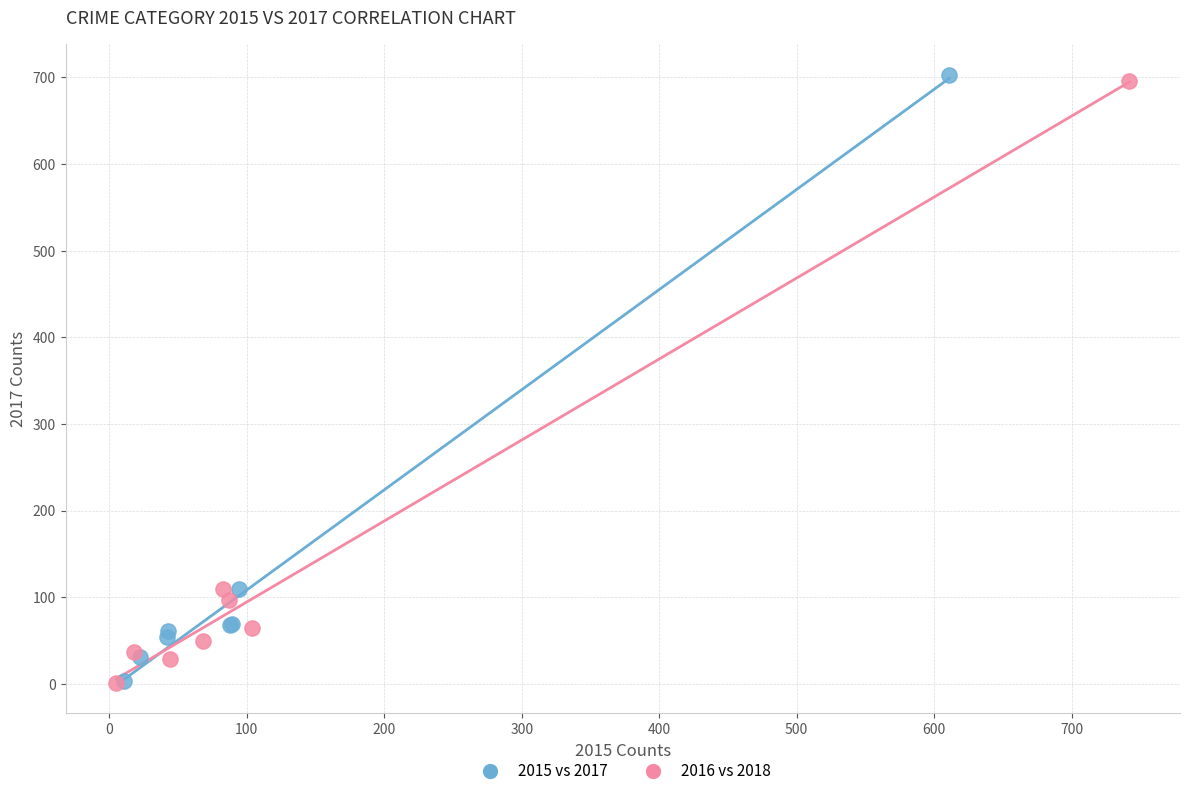

Which series contains the highest Y value?

2015 vs 2017